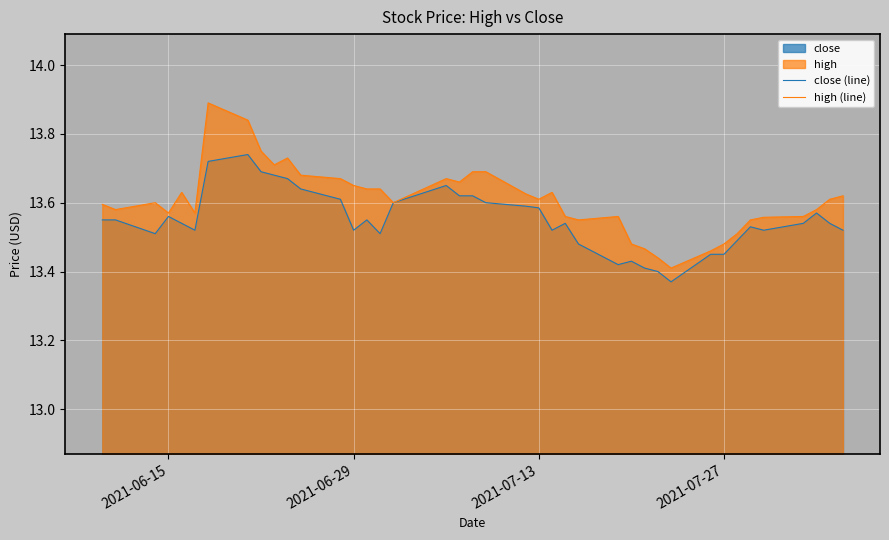

What is the difference between the second highest and second lowest values in the high (line) series?

0.4